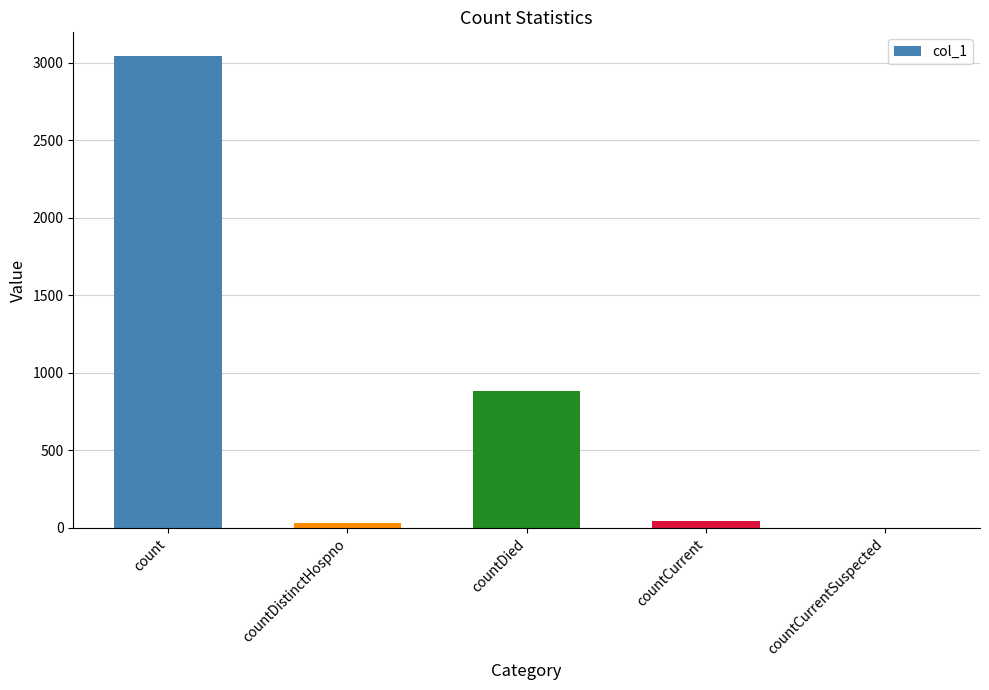

What is the sum of the values at countDied and count?

3929